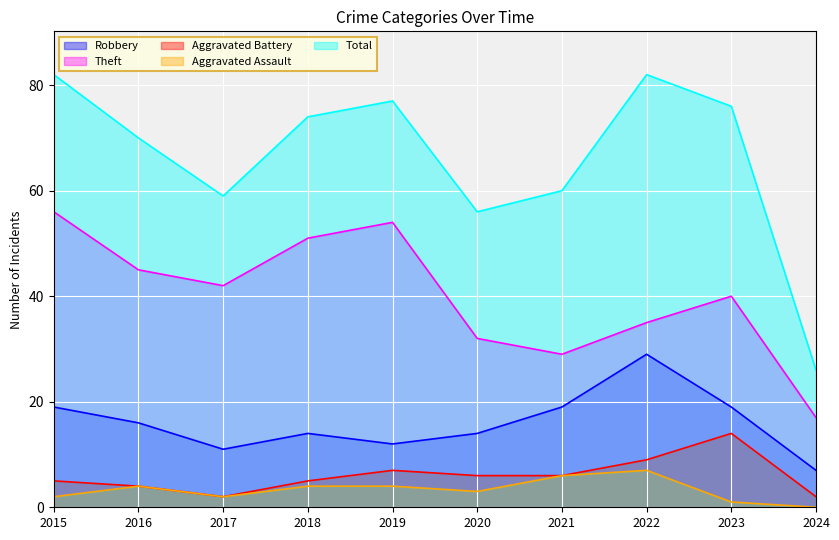

What is the total value across all series at 2020?

111